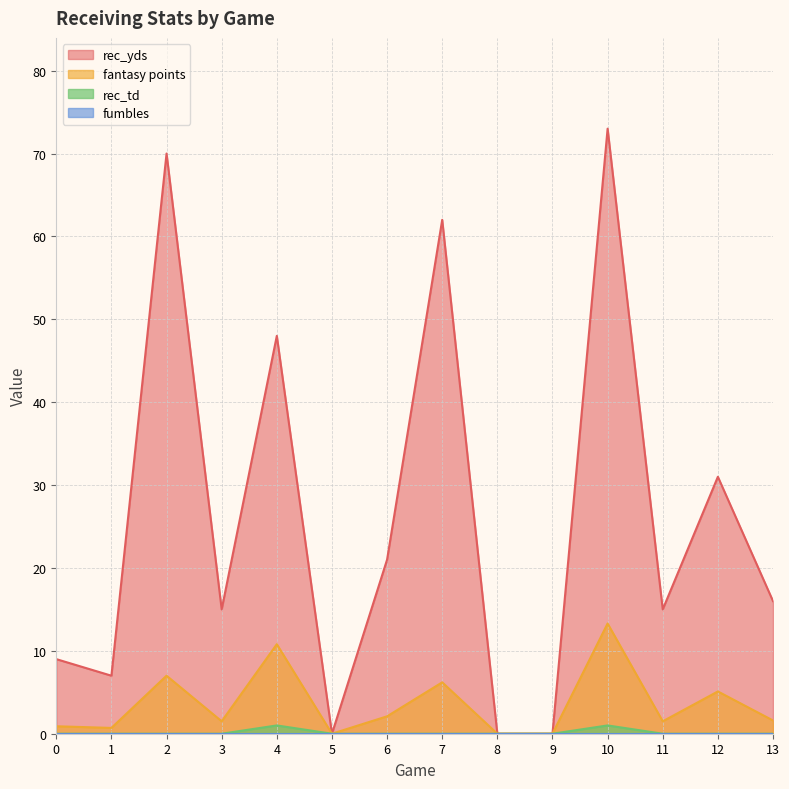

True or false: fantasy points and rec_td intersect in this chart.

False